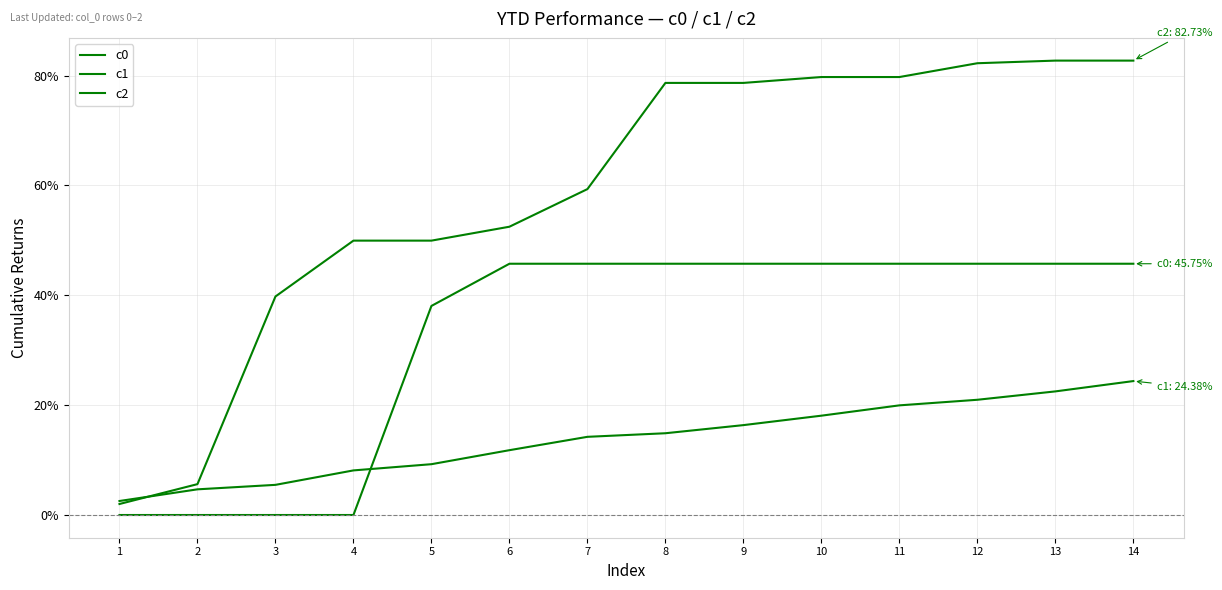

What is the maximum value for c0?

0.5